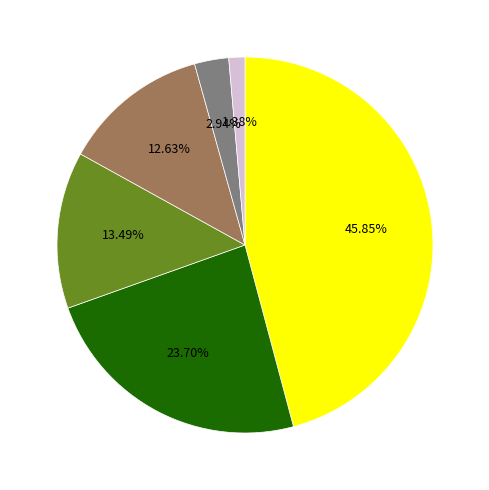

Does any single category account for the majority?

No